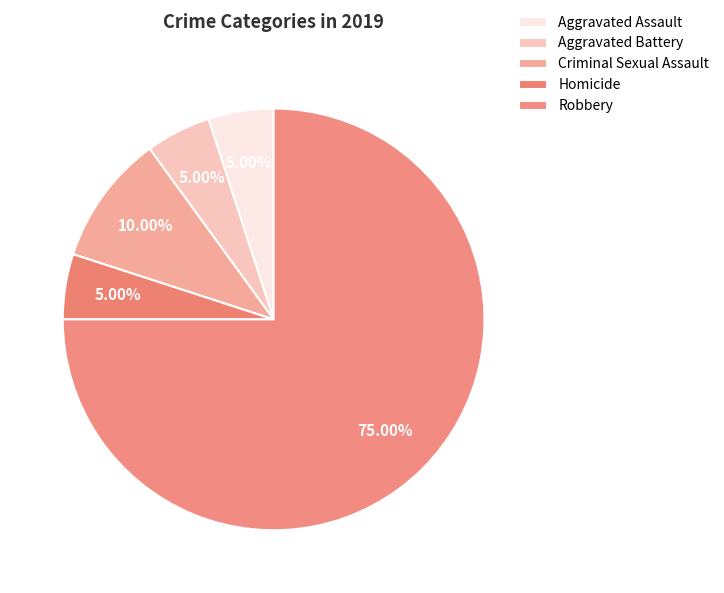

How many segments does this pie chart have?

5